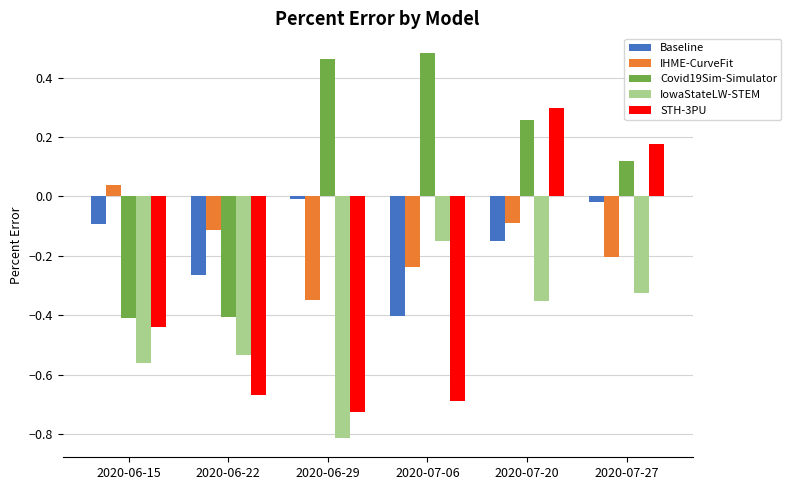

Are the bars grouped side by side (vs. stacked)?

Yes